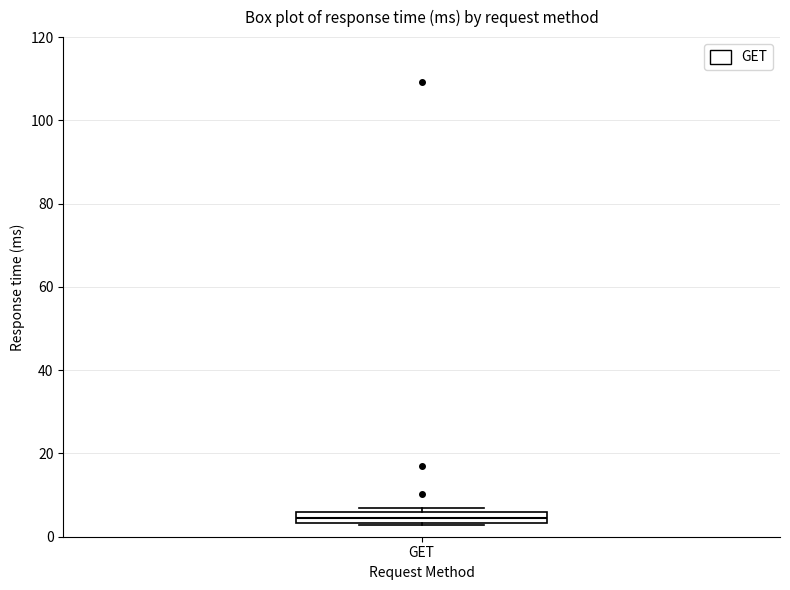

Where is the lower edge of the box for GET on the y-axis? The values are not printed on the chart, so give them approximately, as read against the axis.

4